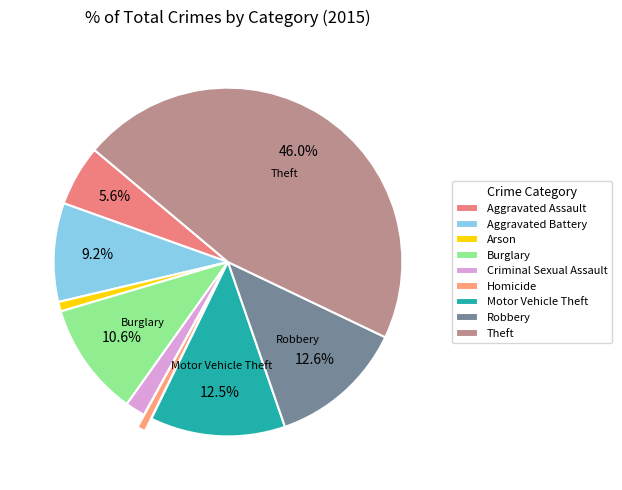

Which category has the biggest portion of the pie?

Theft